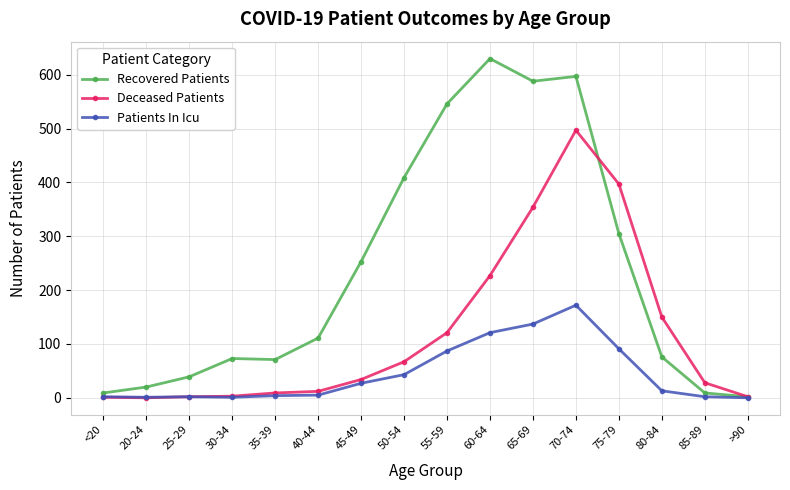

True or false: Patients In Icu has more than 0 interior local peaks.

True